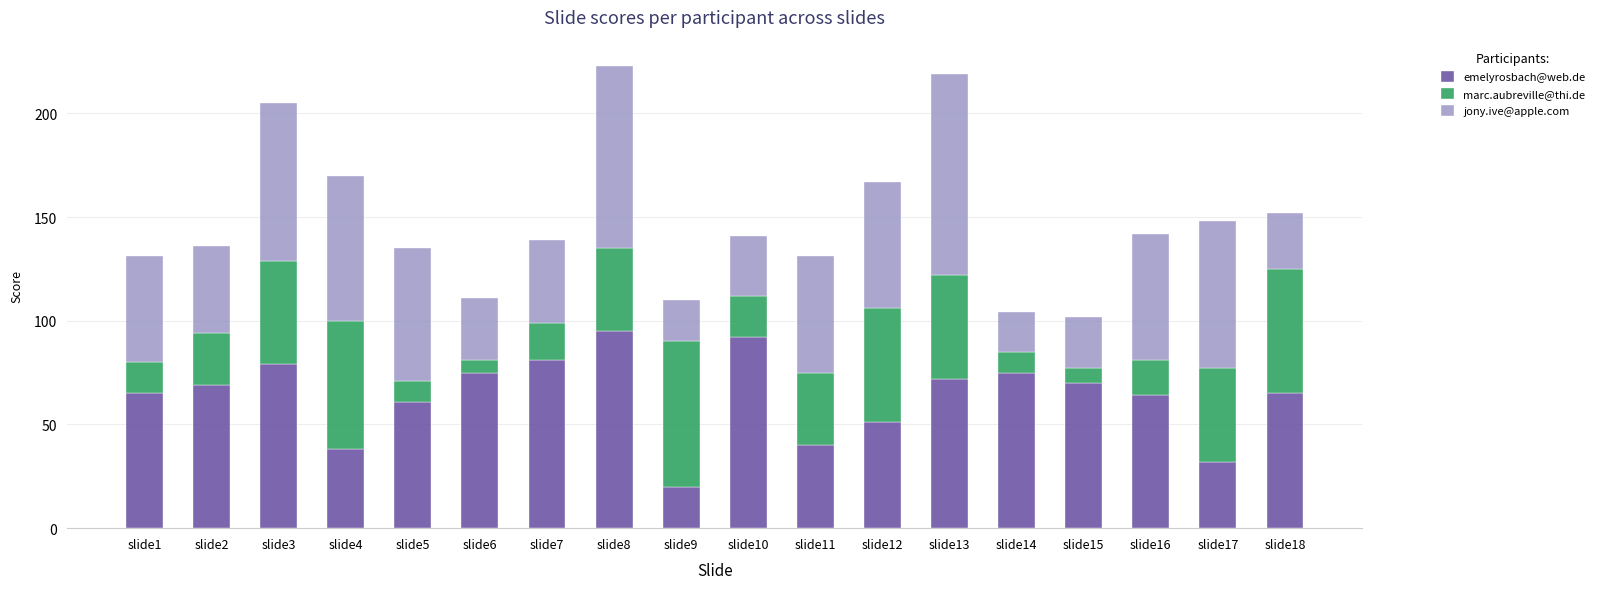

Are the bars grouped side by side (vs. stacked)?

No